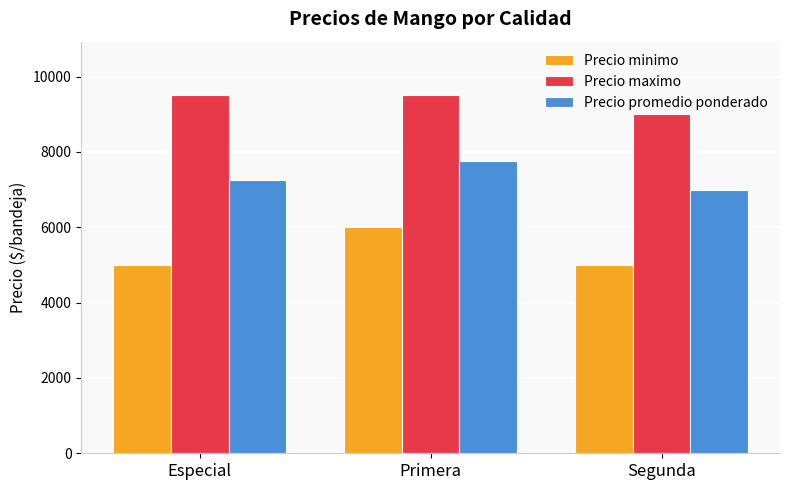

Reading left to right, list all the values displayed in this chart.

Precio minimo: 5000	6000	5000
Precio maximo: 9500	9500	9000
Precio promedio ponderado: 7250	7750	7000